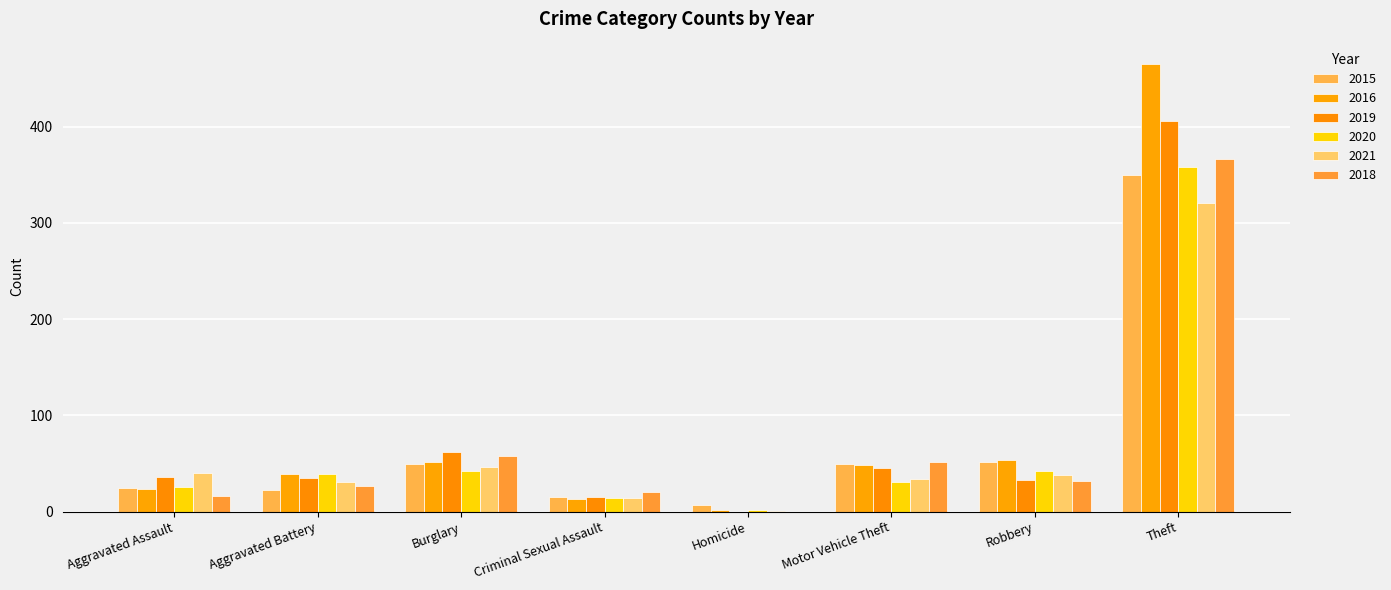

The value of 2021 at Criminal Sexual Assault is 14. True or false?

True